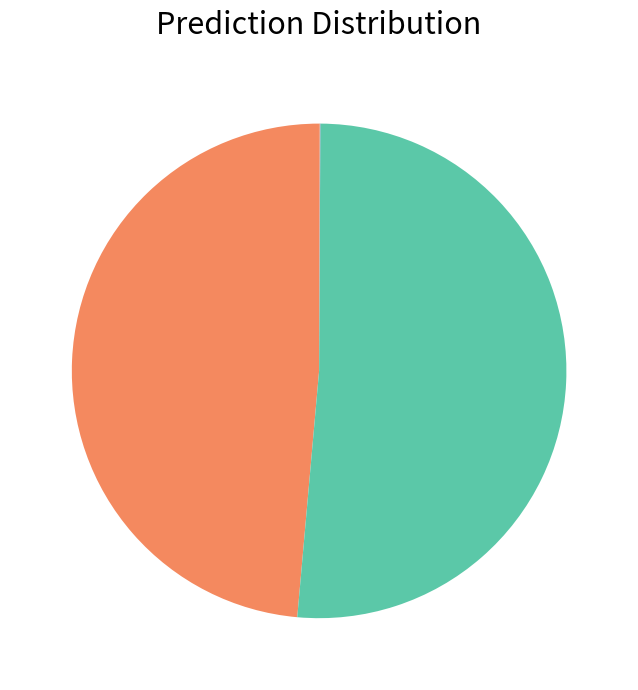

To the nearest percent, what is the average slice percentage?

20%